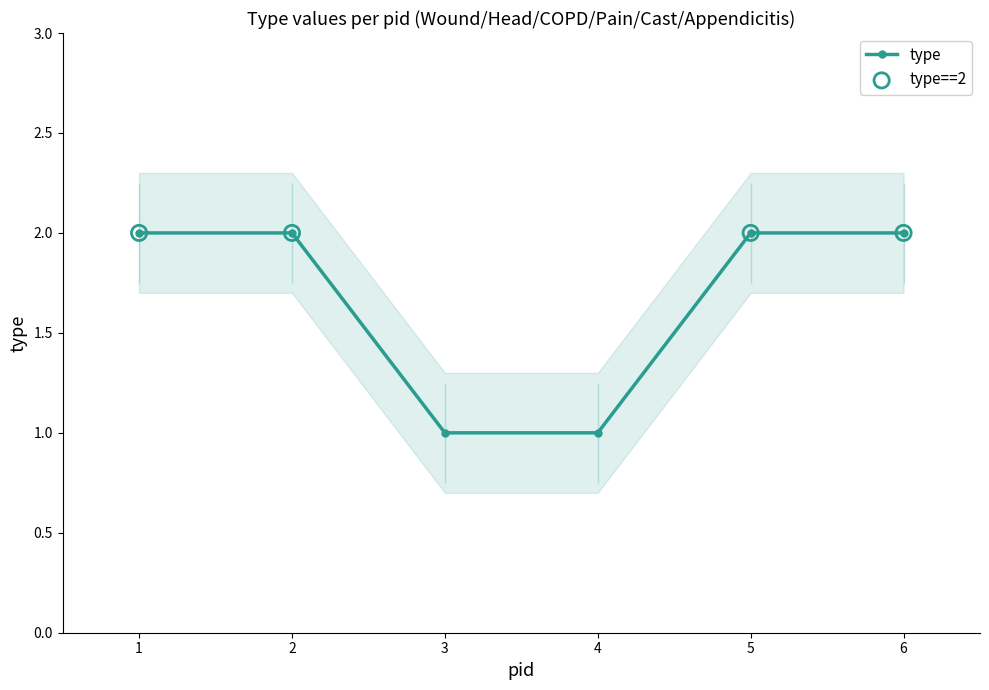

What is the change in value from 1 to 4?

-1